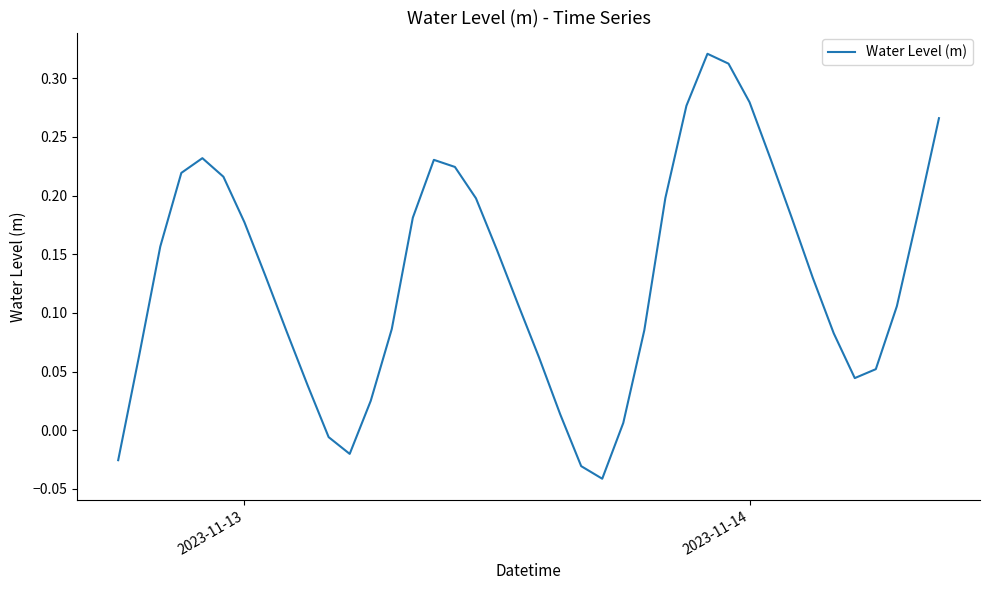

What is the difference between the maximum and minimum values?

0.4